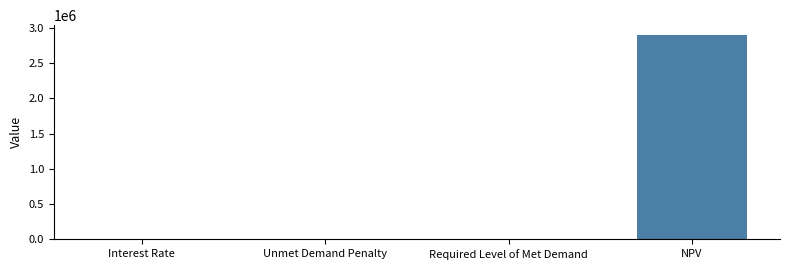

Read the value at NPV.

2894072.4